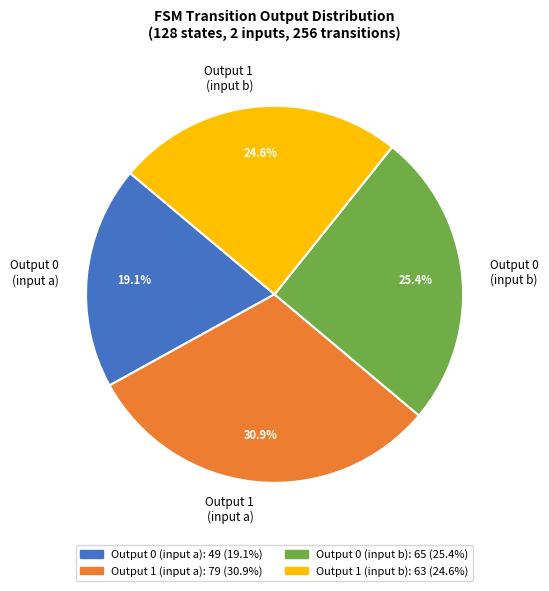

The Output 0 (input a) slice represents 15% of the pie. True or false?

False